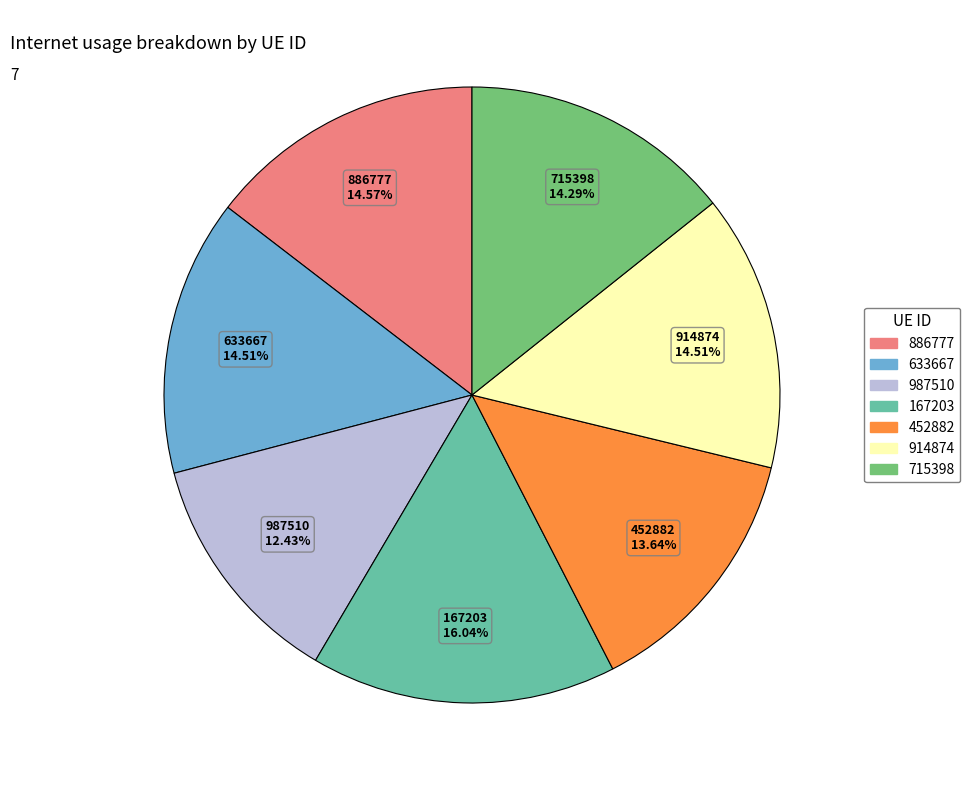

Which category has the smallest portion of the pie?

987510